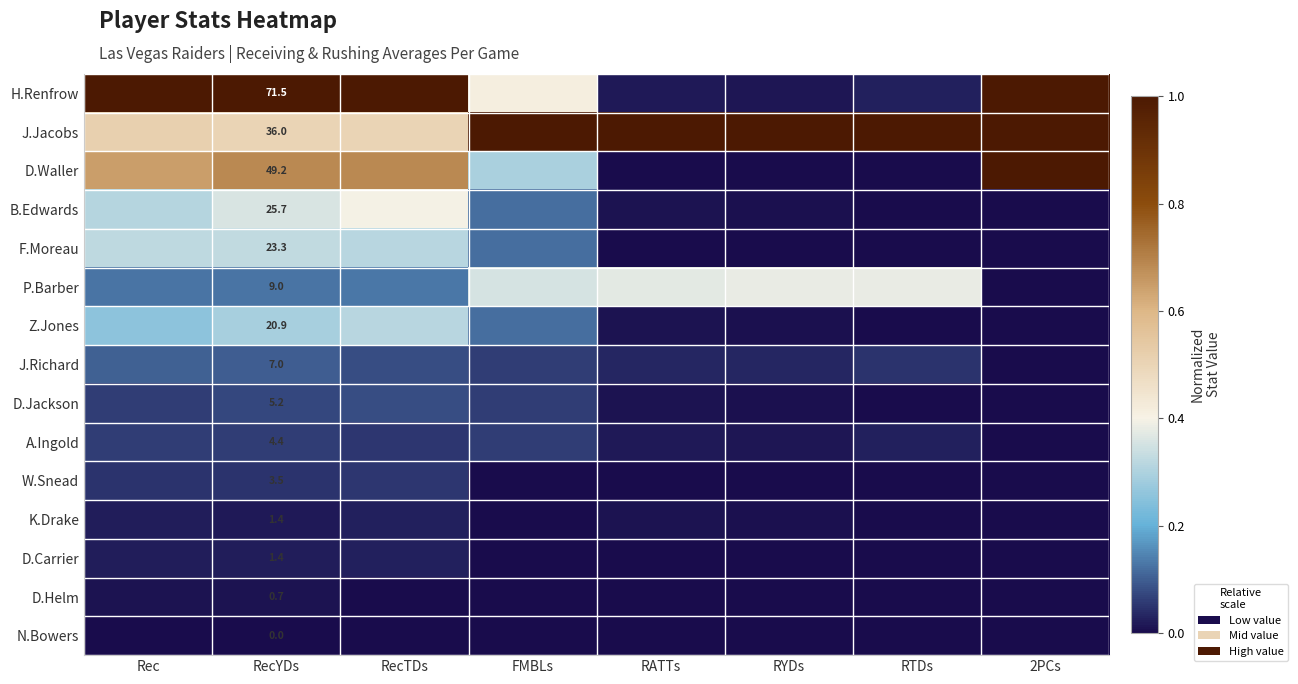

What is the difference between the second highest and second lowest values in the D.Jackson series?

0.1